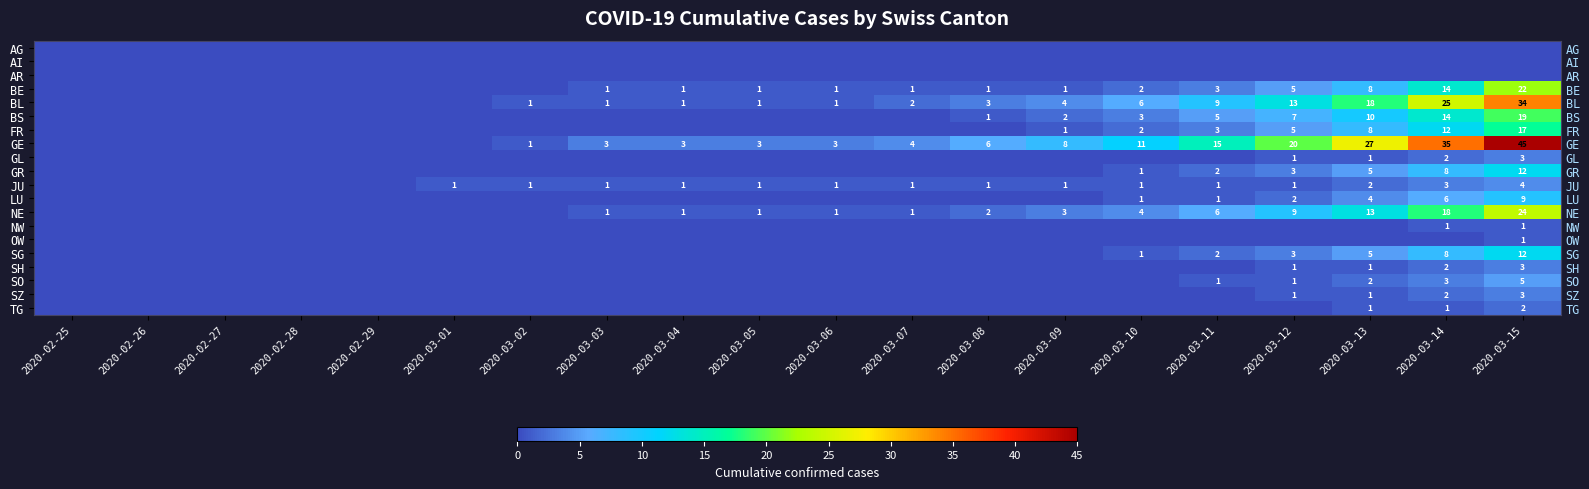

Is it true that JU equals 1 at 2020-03-07?

False